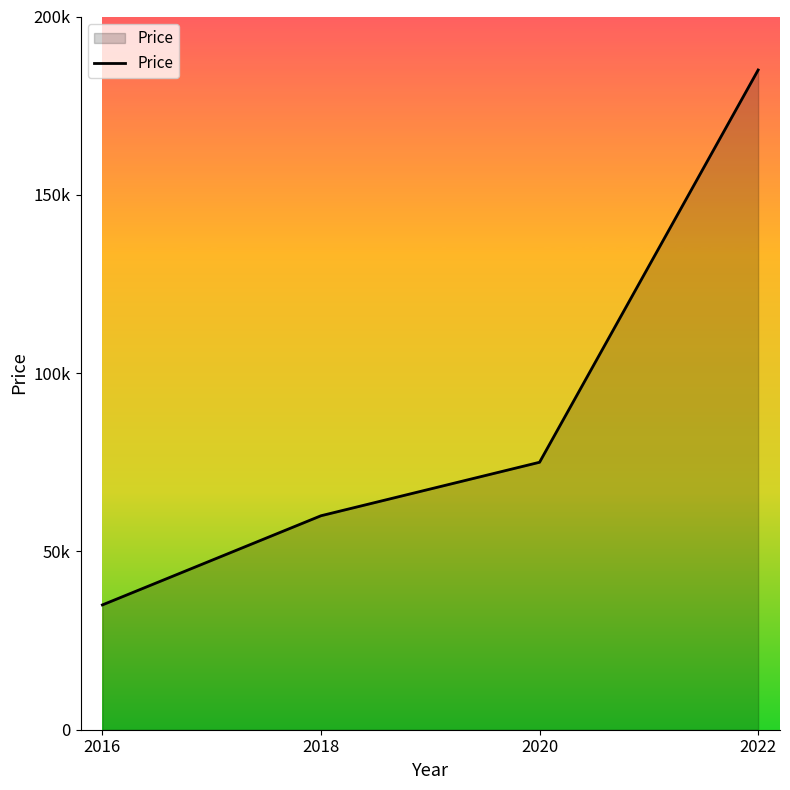

Does the chart display data point markers on the line(s)?

No